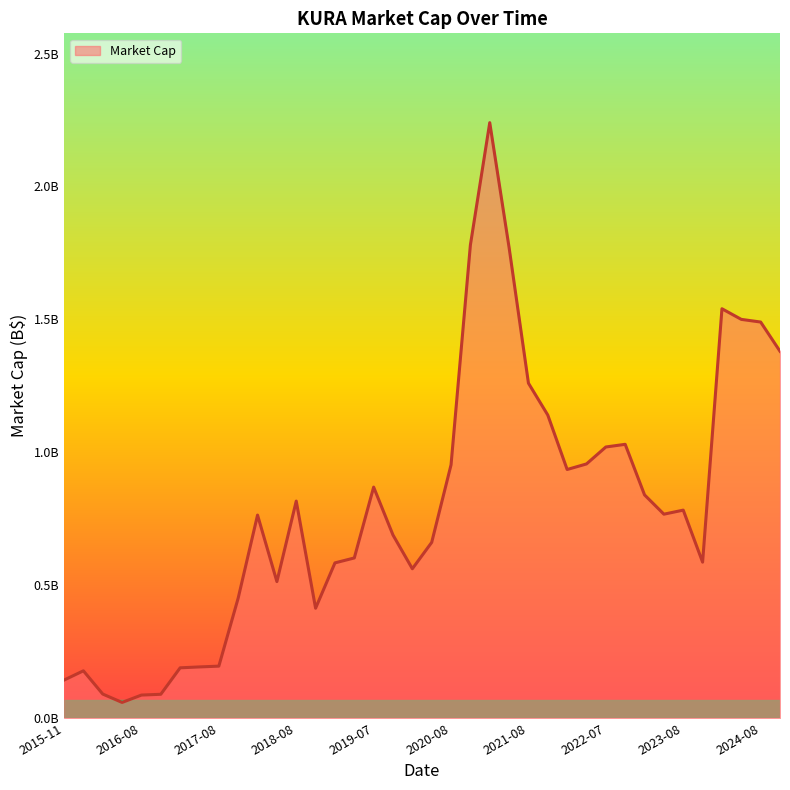

What is the sum of all values?

30.1